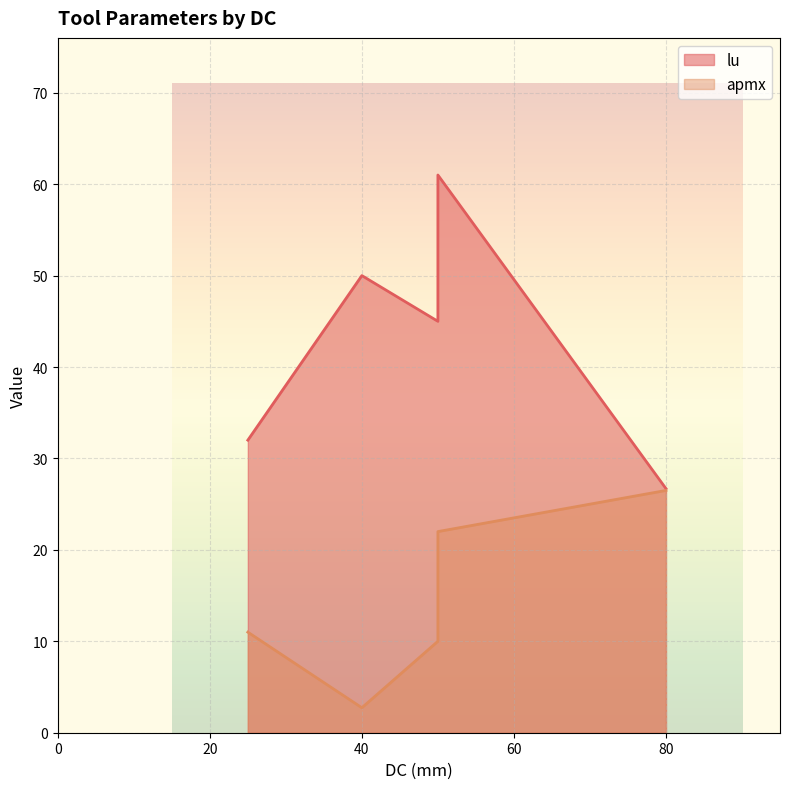

How many data points does each series have?

5